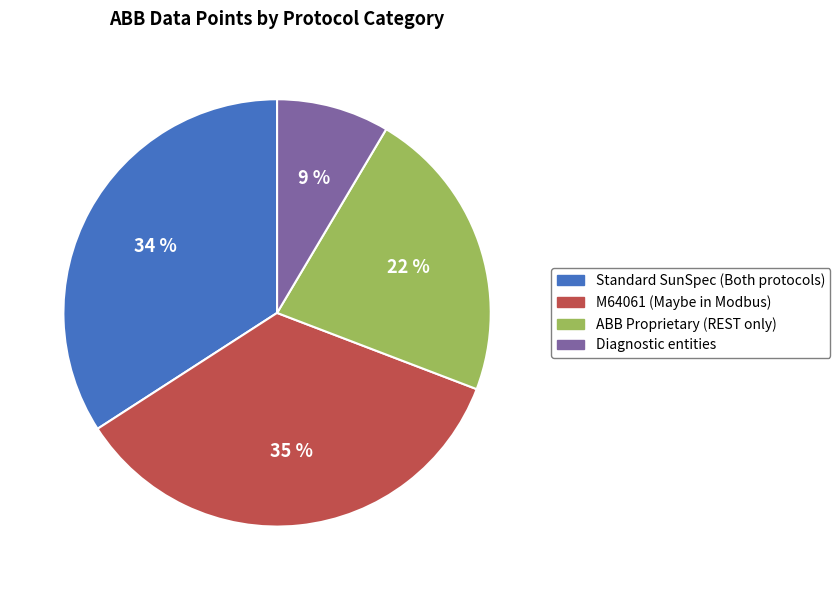

Does any single category account for the majority?

No